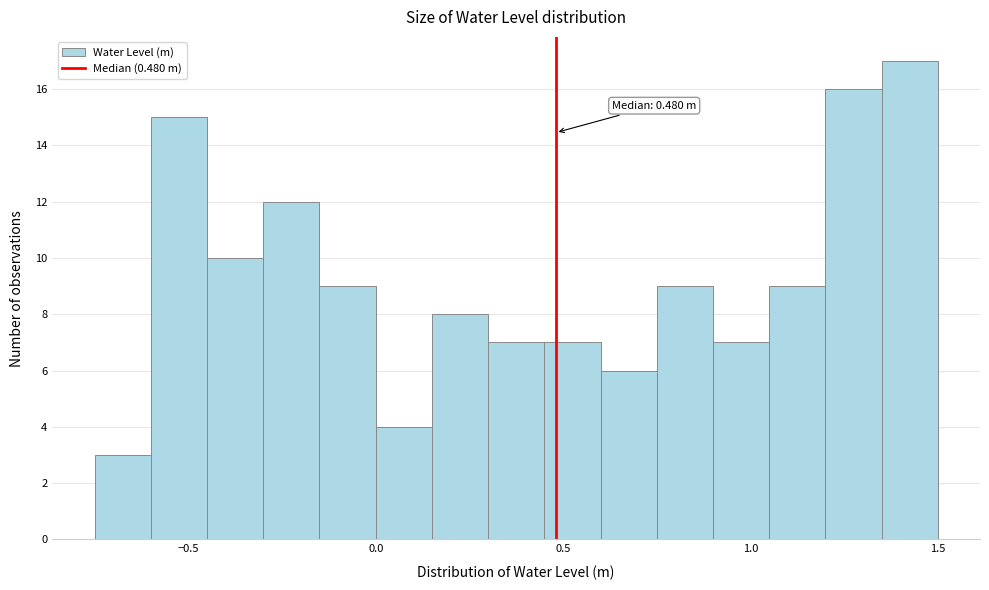

Read against the x-axis, roughly where is the centre of the tallest bar?

1.45